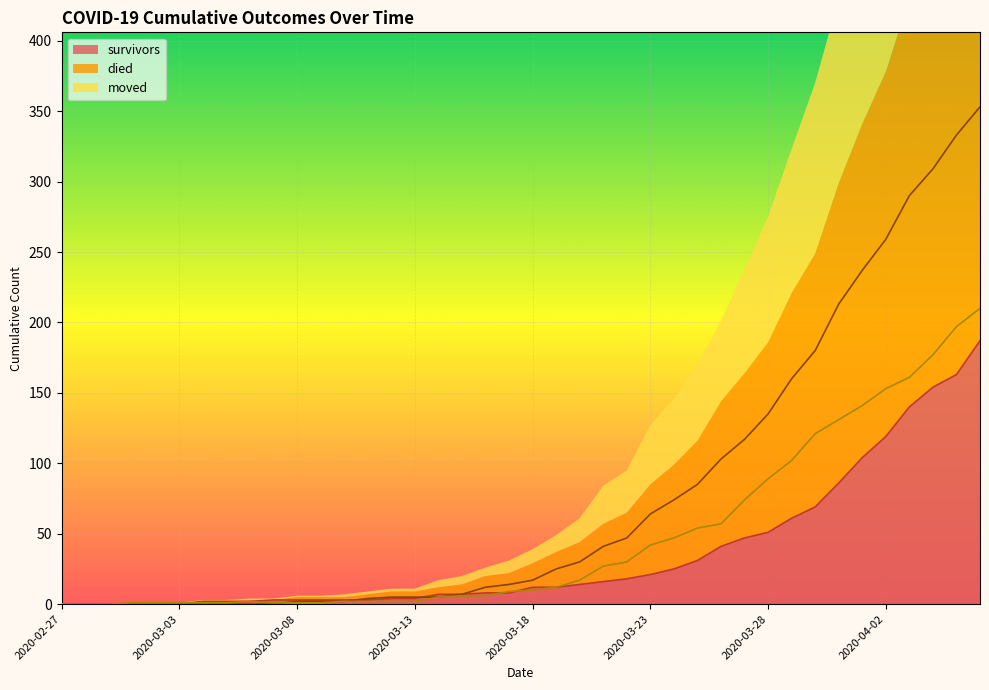

Is the value of survivors at 2020-03-14 greater than the value of died at 2020-03-21?

No